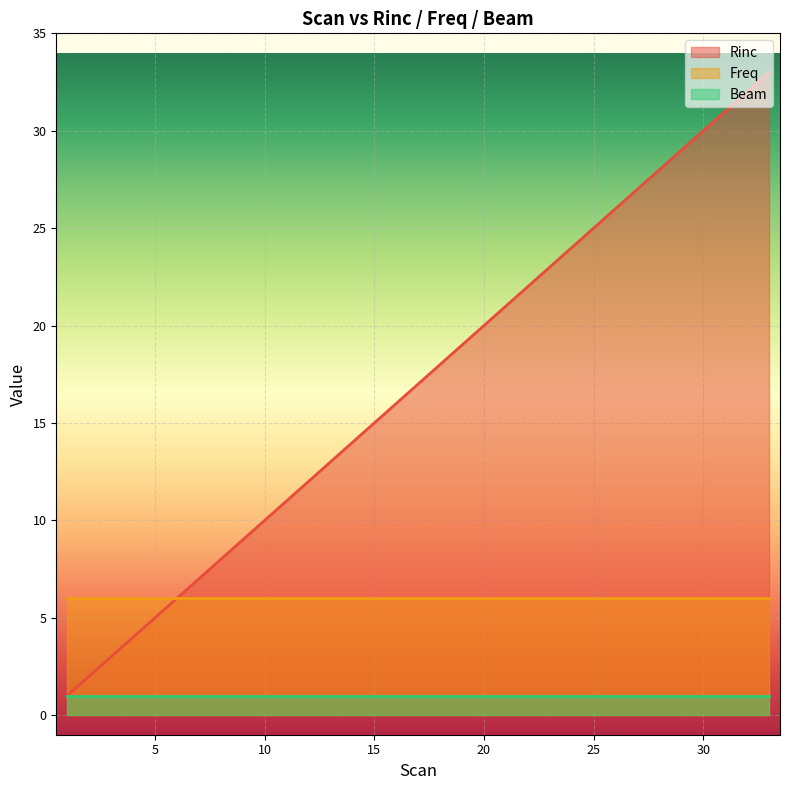

At which label does Rinc first exceed 17?

18